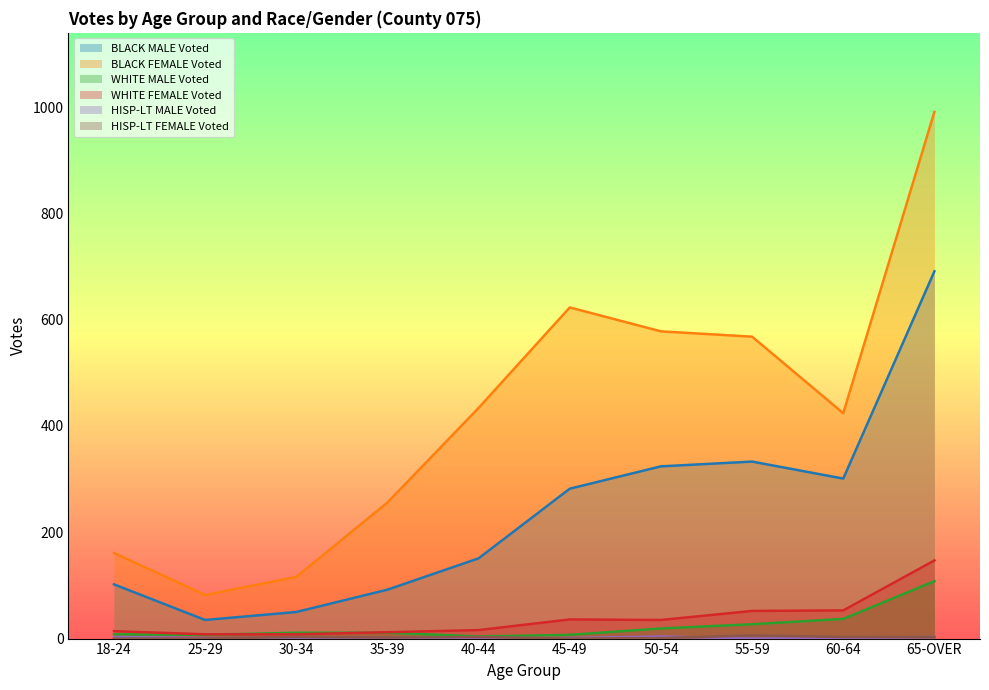

How many values in HISP-LT FEMALE Voted are above zero?

7